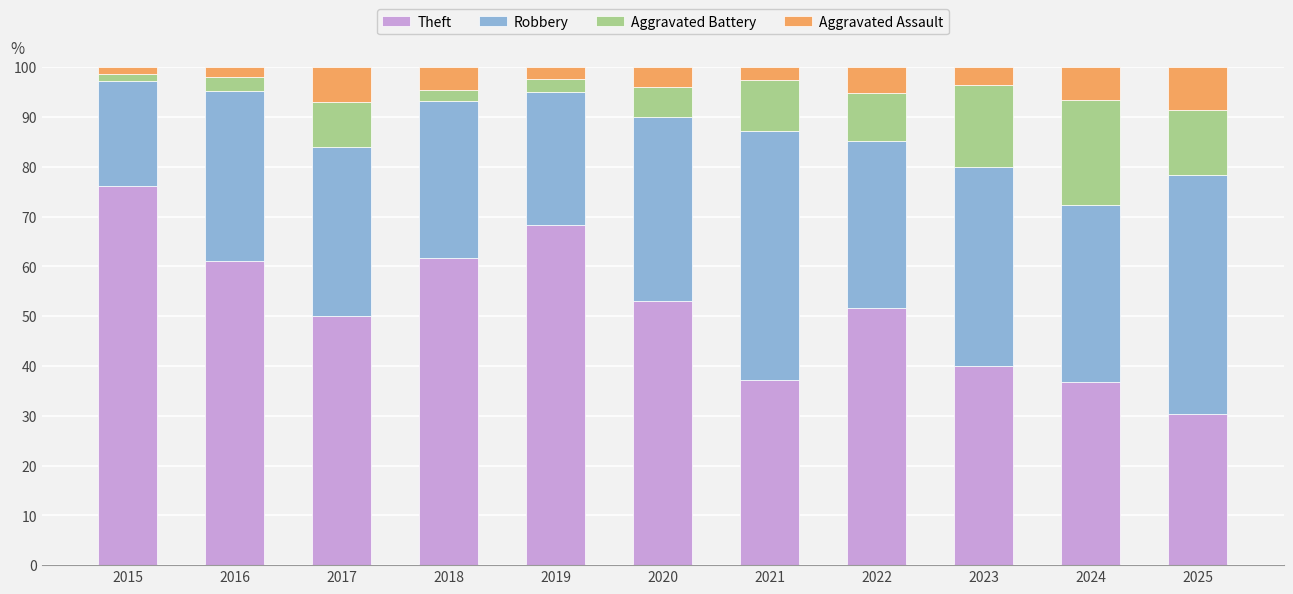

At which label does Theft first exceed 51?

2015